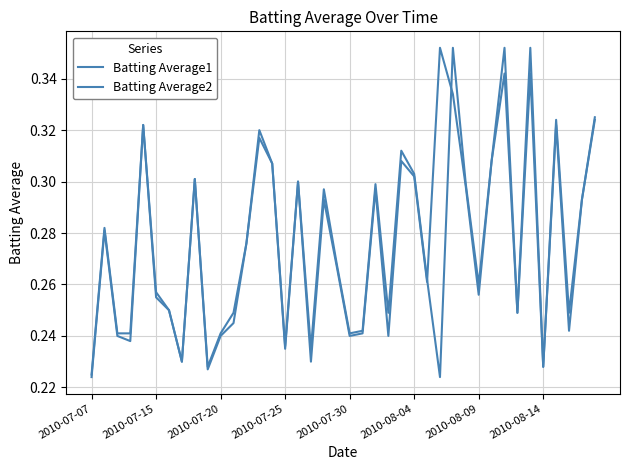

How many lines are shown in the chart?

2